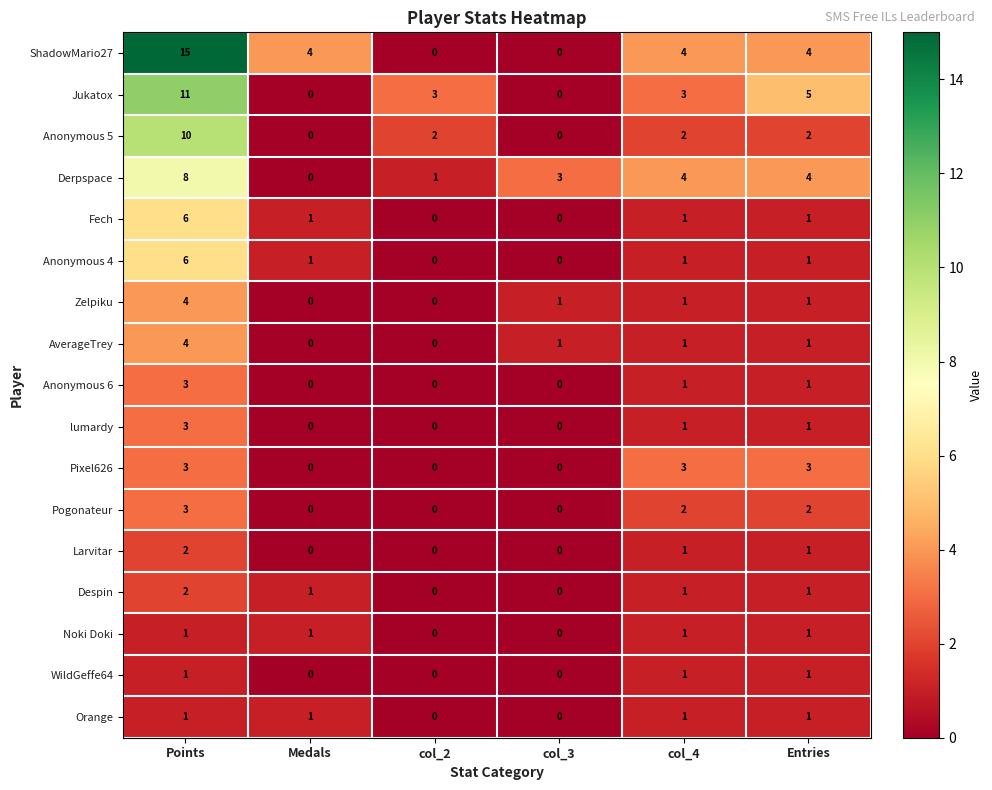

What is the difference between the highest and lowest values at Entries?

4